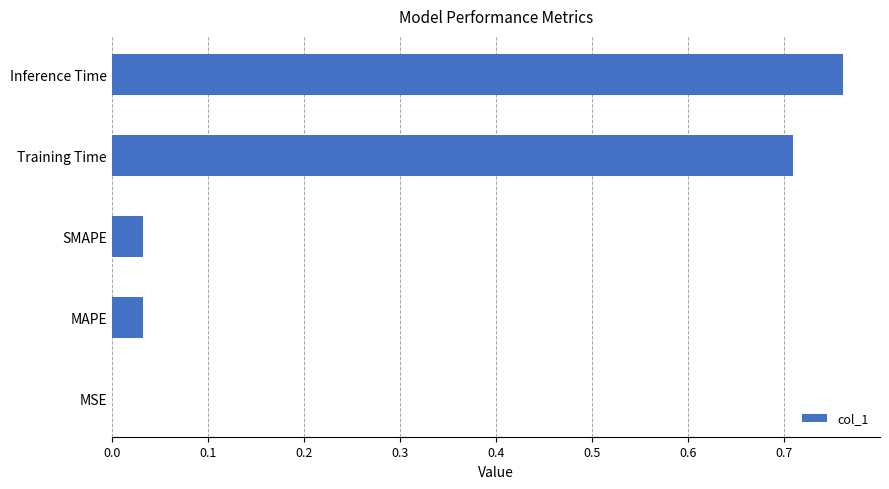

The chart shows a value of 0.0 at SMAPE. True or false?

True